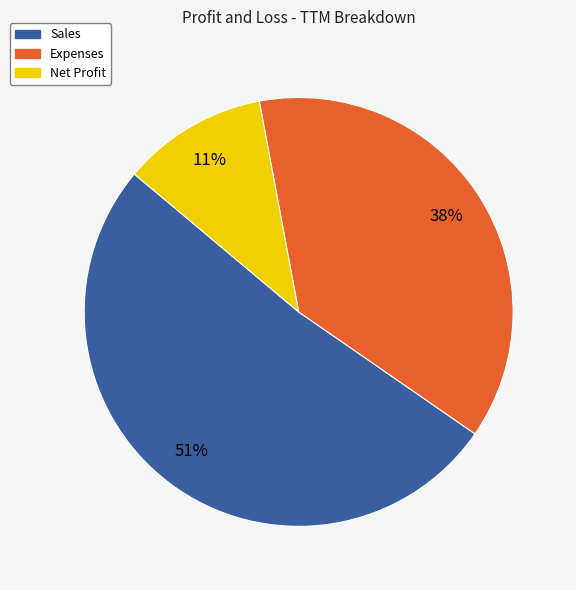

What is the majority slice?

Sales